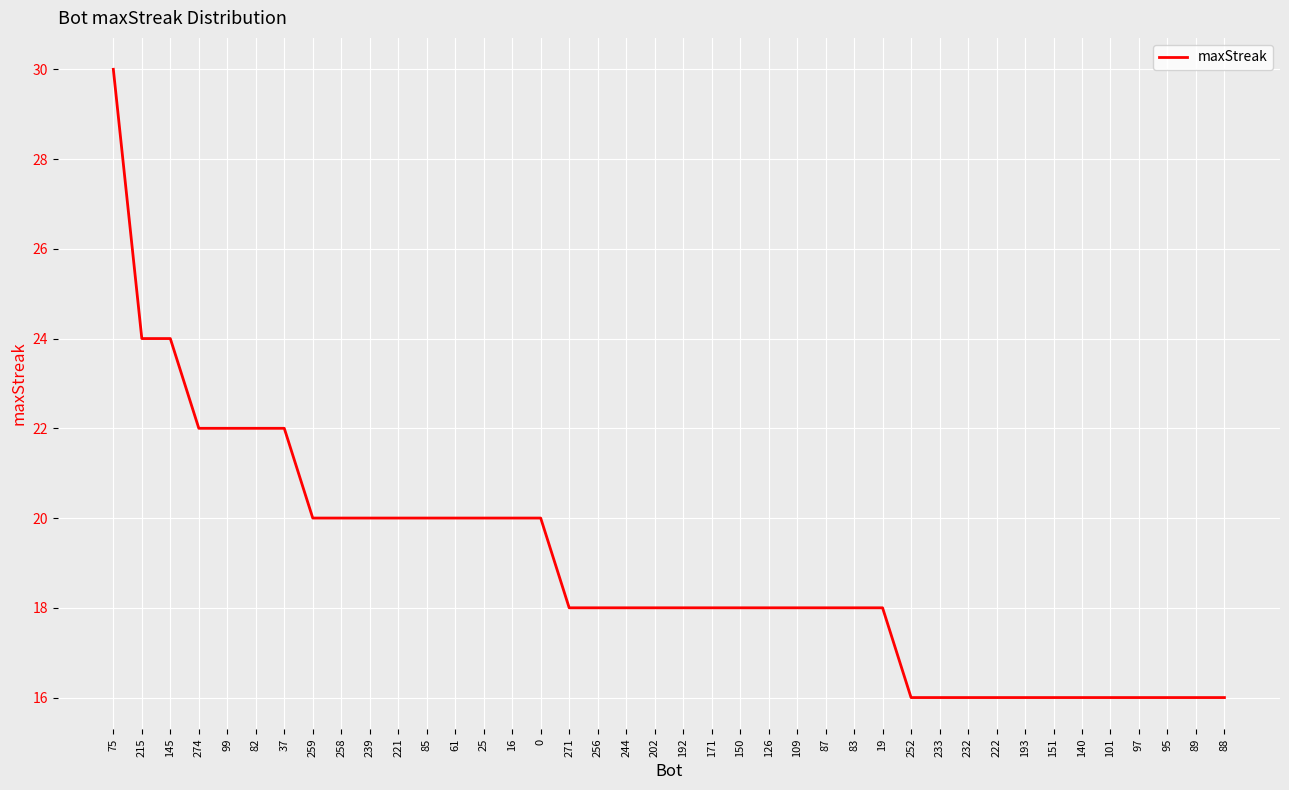

Reading right to left, transcribe all the data shown in this chart.

16	16	16	16	16	16	16	16	16	16	16	16	18	18	18	18	18	18	18	18	18	18	18	18	20	20	20	20	20	20	20	20	20	22	22	22	22	24	24	30